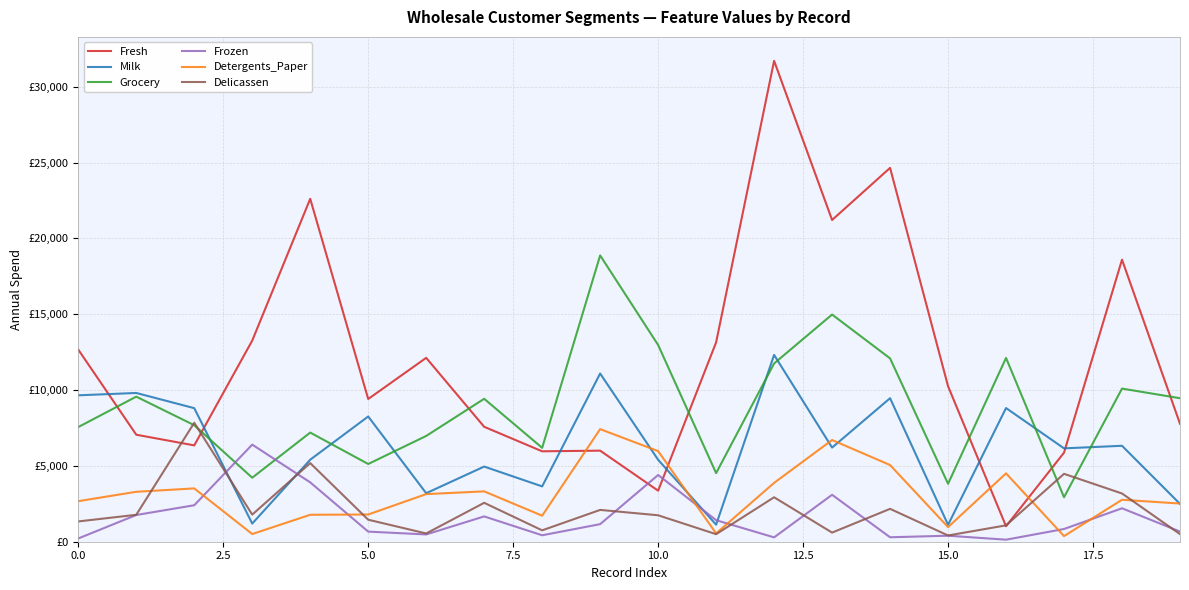

What are all the series names shown in the legend?

Fresh, Milk, Grocery, Frozen, Detergents_Paper, Delicassen